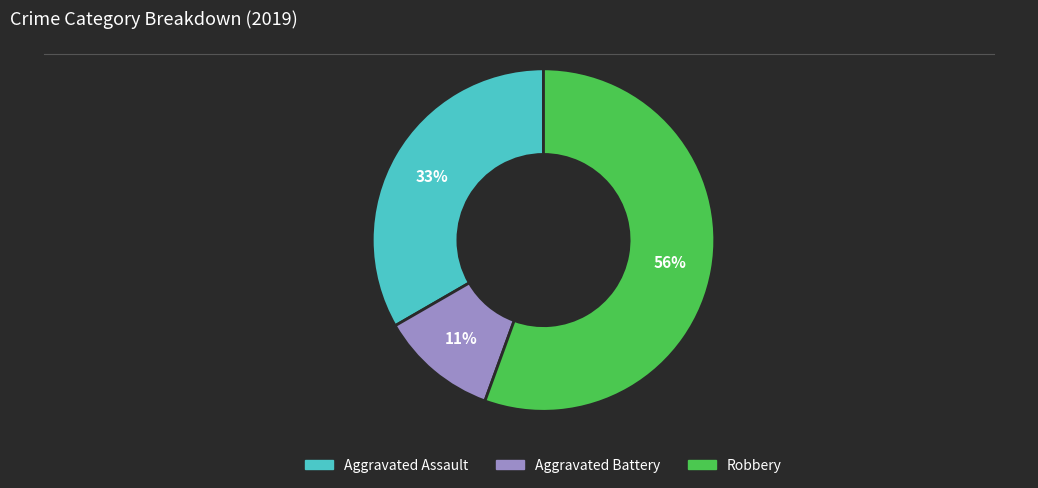

Is the sum of Robbery and Aggravated Battery greater than half?

Yes